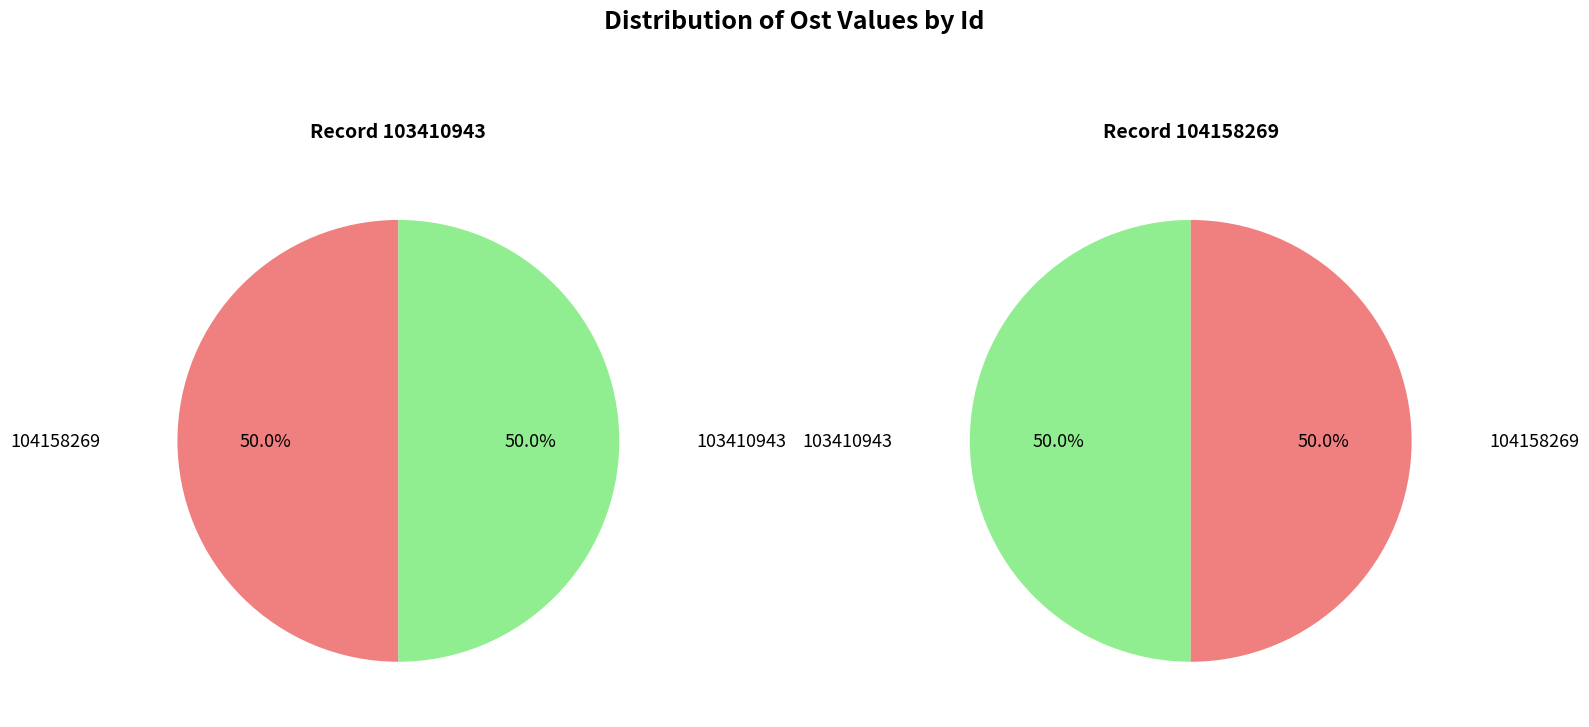

Count the number of slices in the pie.

2